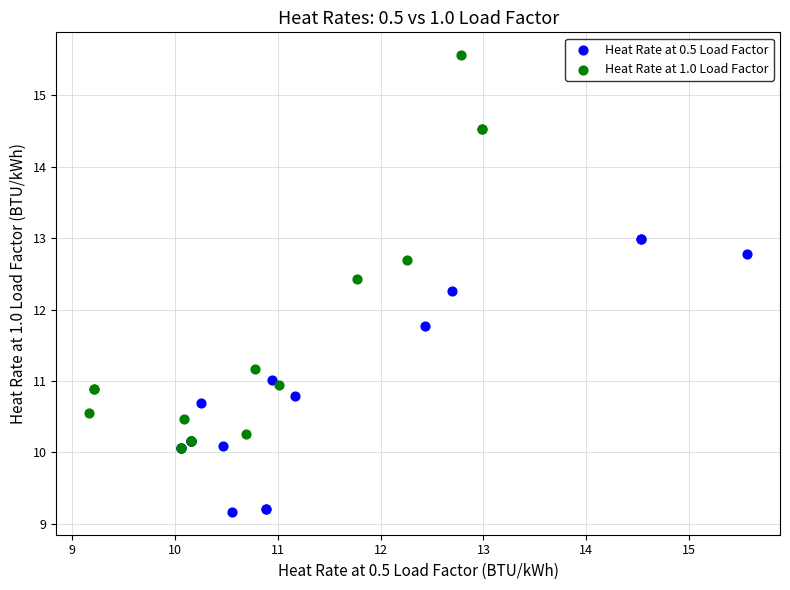

Which series reaches the maximum Y coordinate?

Heat Rate at 1.0 Load Factor